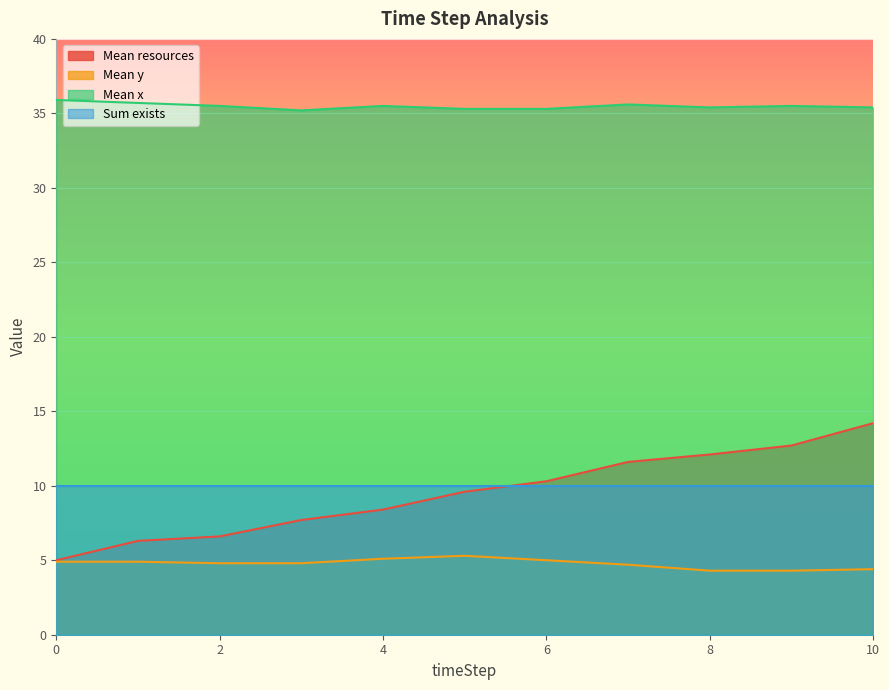

What is the lowest value of the Mean y series?

4.3